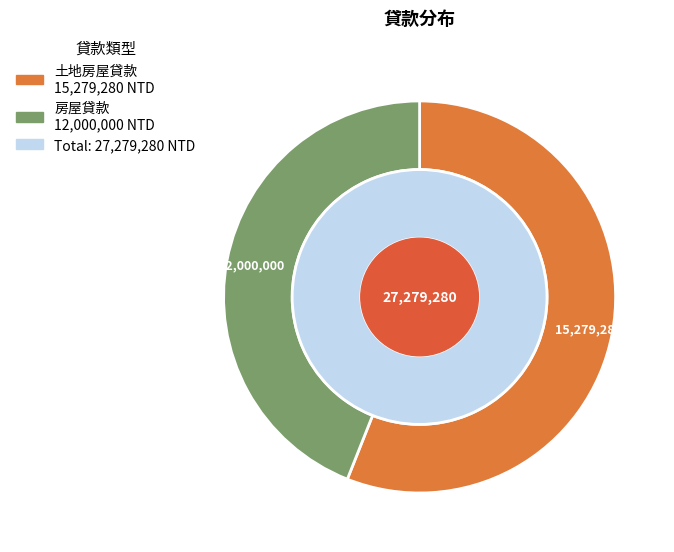

Which category accounts for the majority?

土地房屋貸款